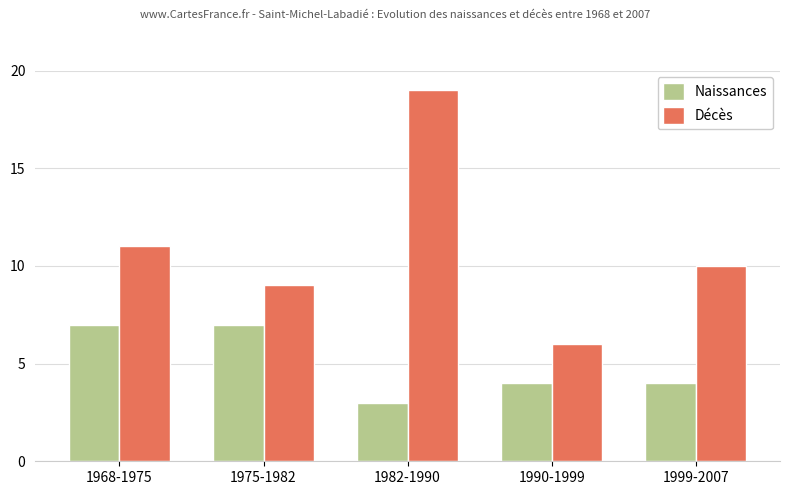

At which label does Décès first exceed 10?

1968-1975